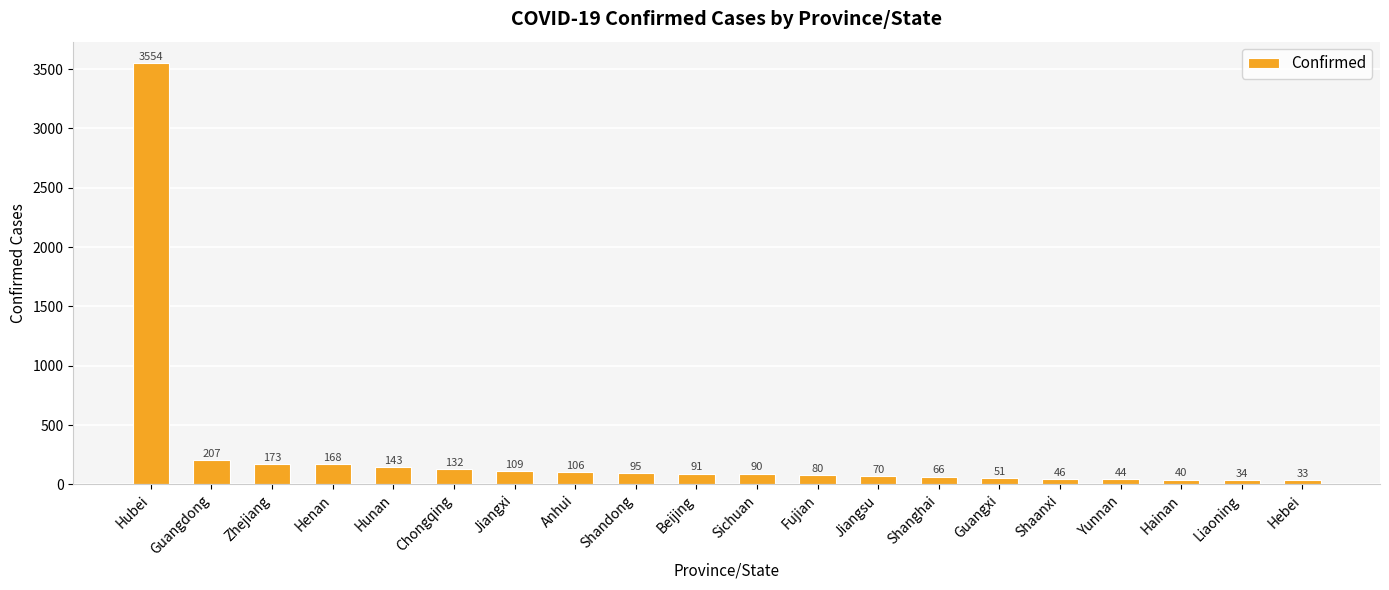

At which label does the data first exceed 91?

Hubei